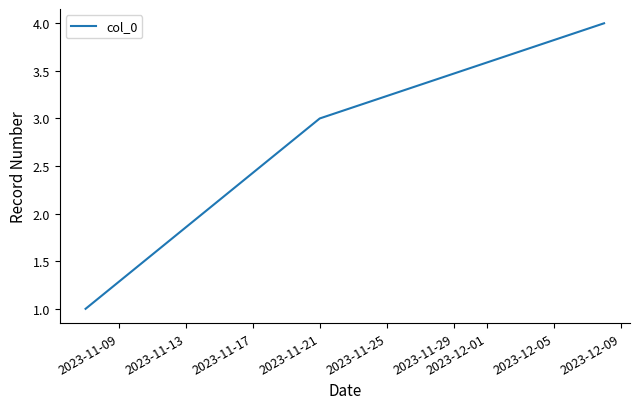

What is the minimum value shown in the chart?

1